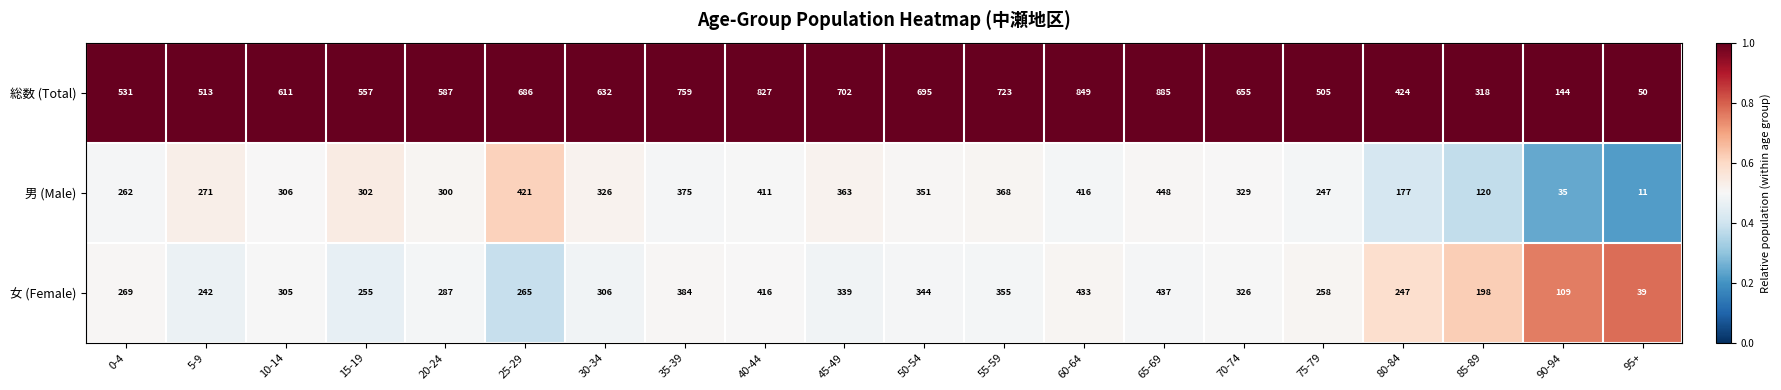

Rank the series at 70-74 from highest to lowest value.

総数 (Total), 男 (Male), 女 (Female)